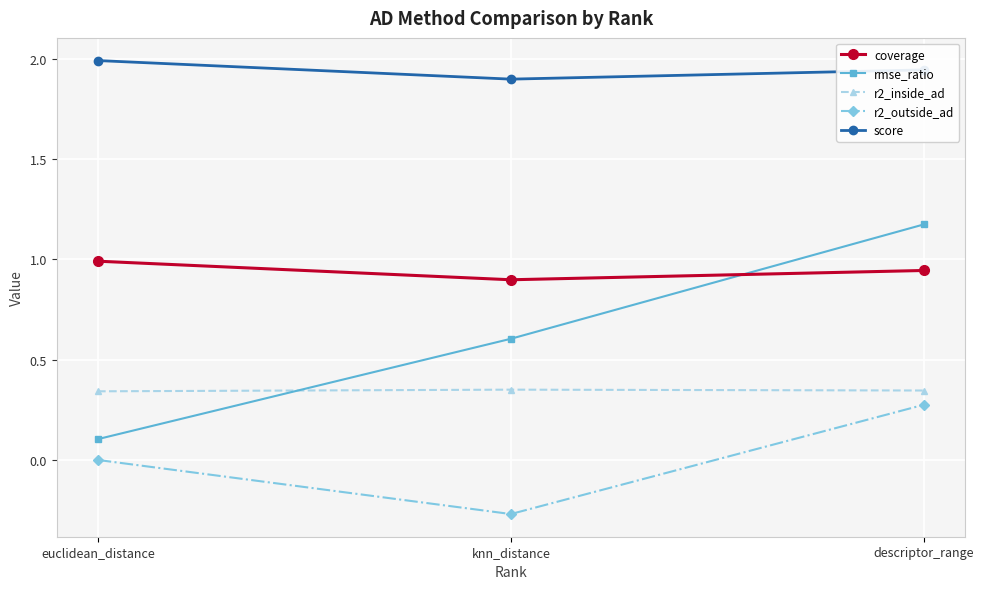

Which series has the largest total across all categories?

score